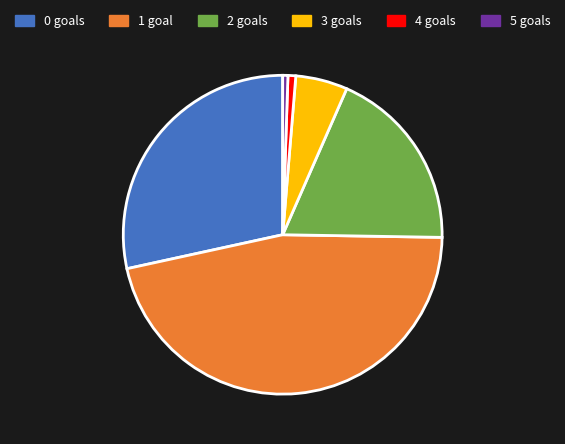

The 3 slice represents 5% of the pie. True or false?

True